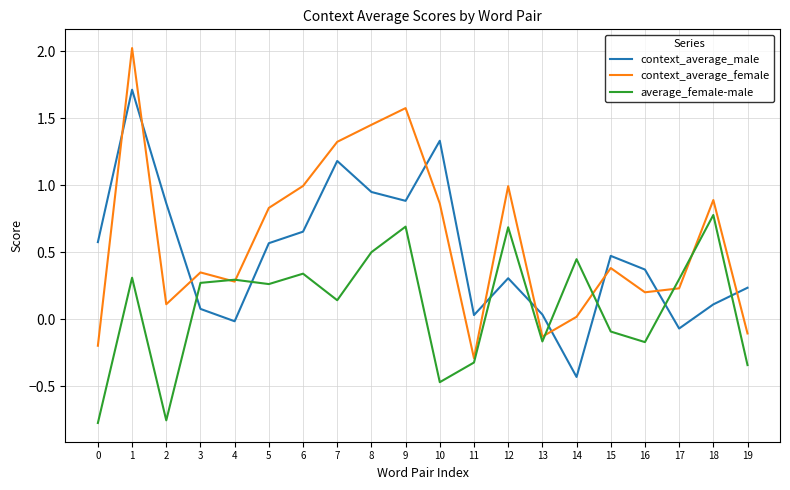

How many lines are shown in the chart?

3